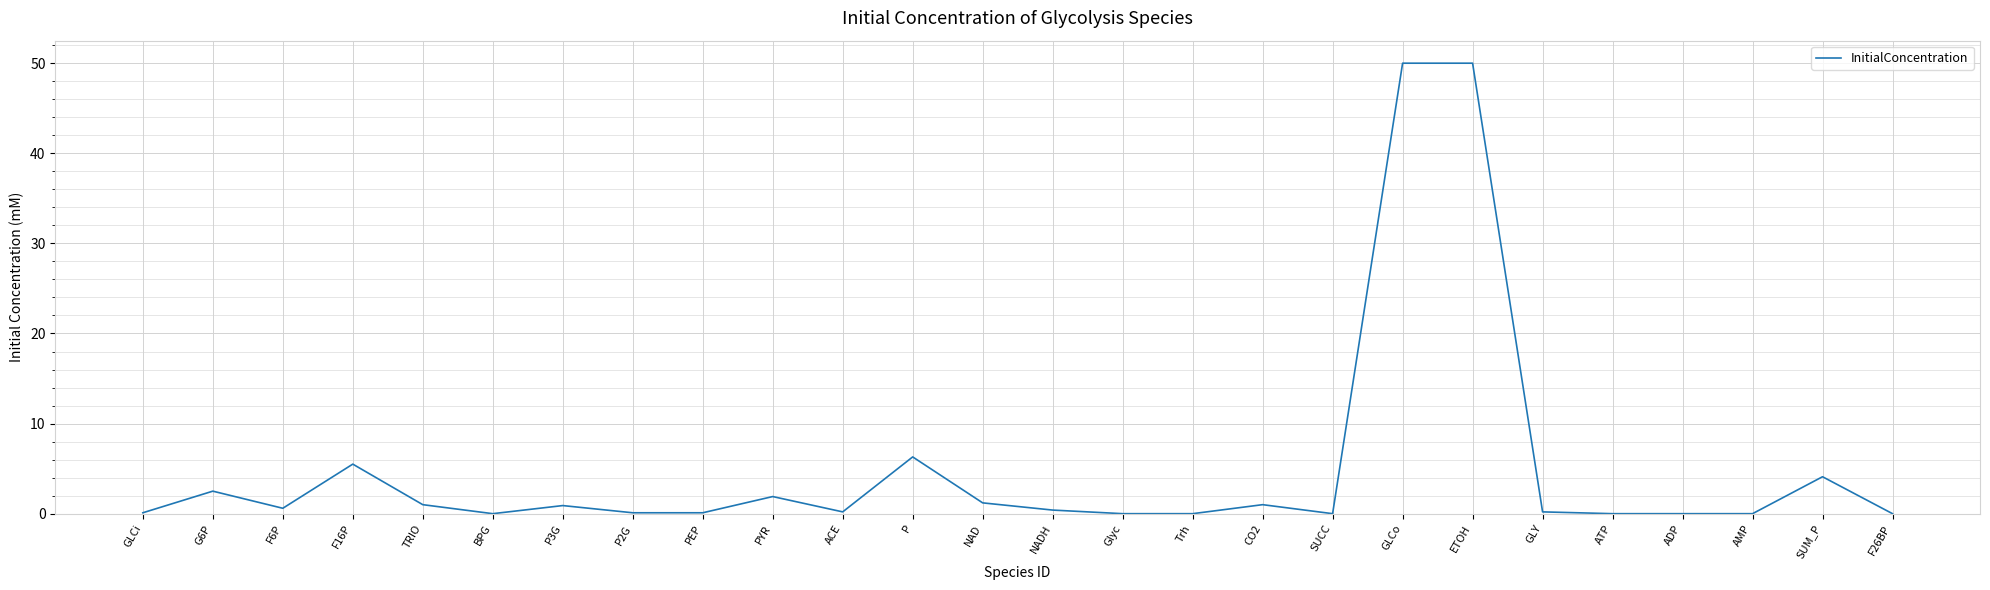

What is the greatest value displayed?

50.0